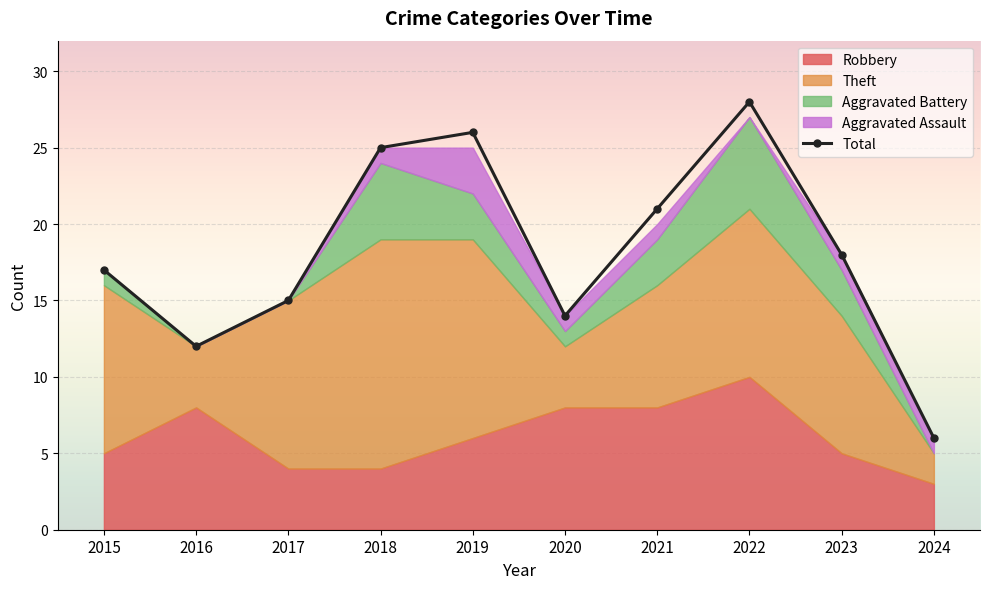

What is the average value?

18